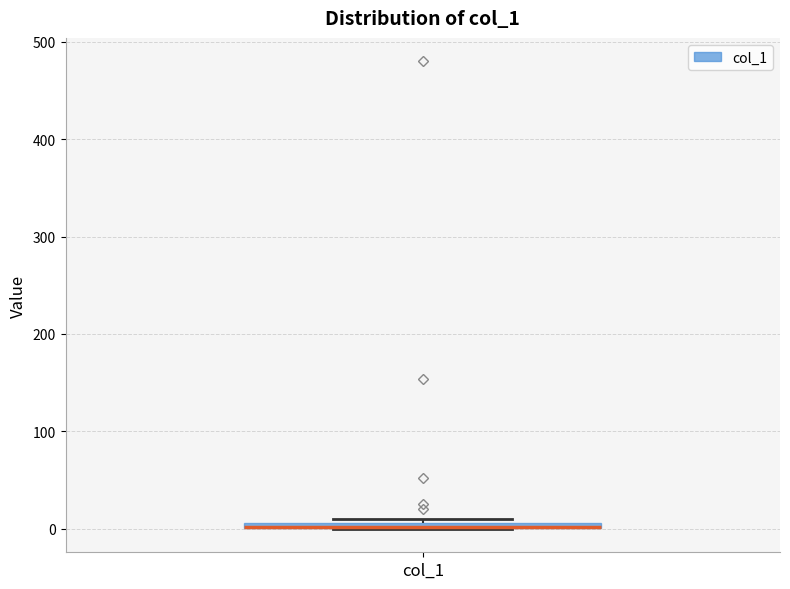

Where is the upper edge of the box for col_1 on the y-axis? The values are not printed on the chart, so give them approximately, as read against the axis.

10